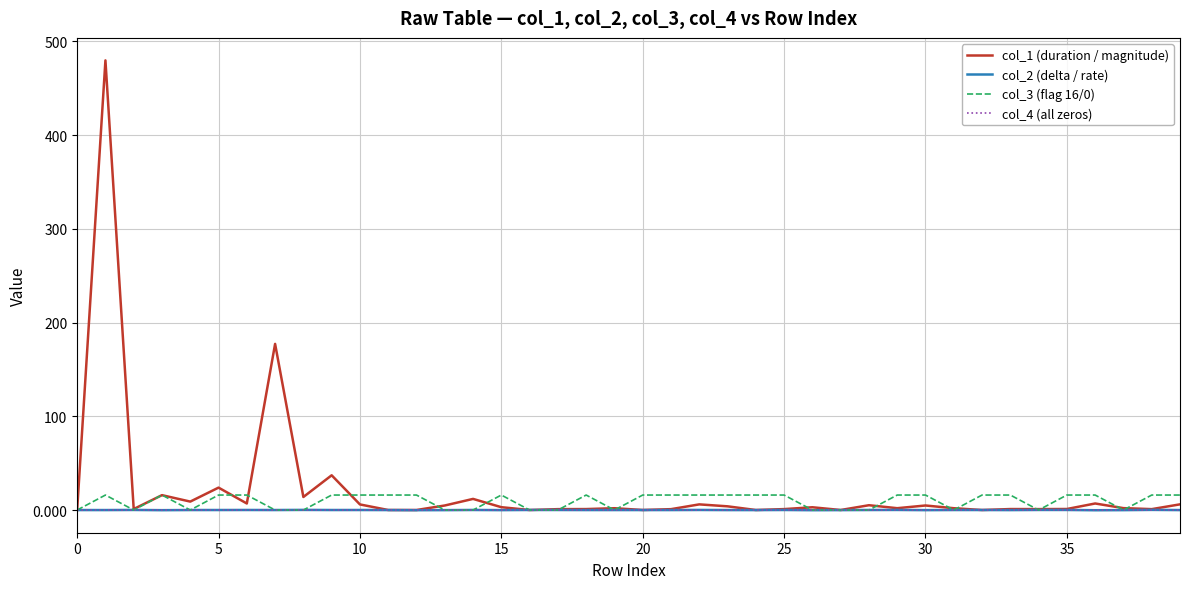

What is the minimum value for col_2 (delta / rate)?

-0.2